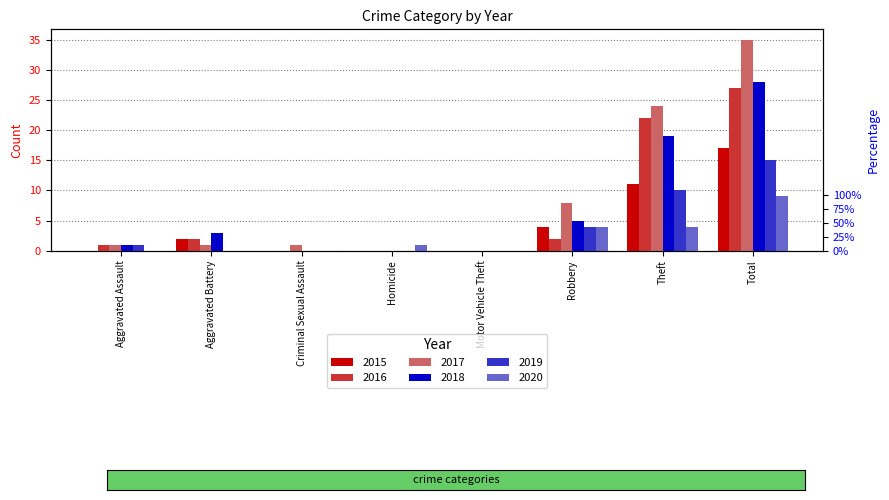

Between Theft and Homicide, which is larger?

Theft